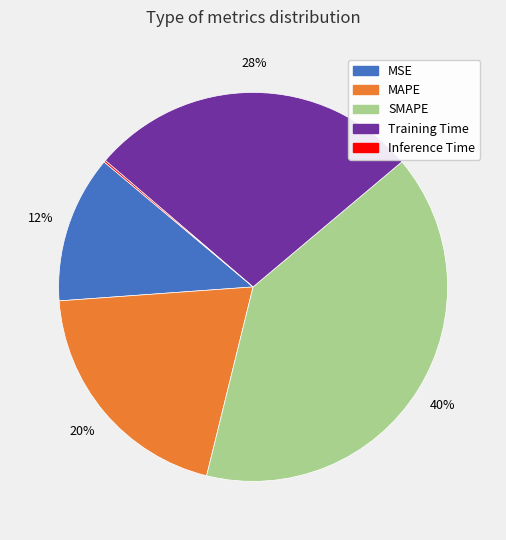

Which slice is the largest?

SMAPE